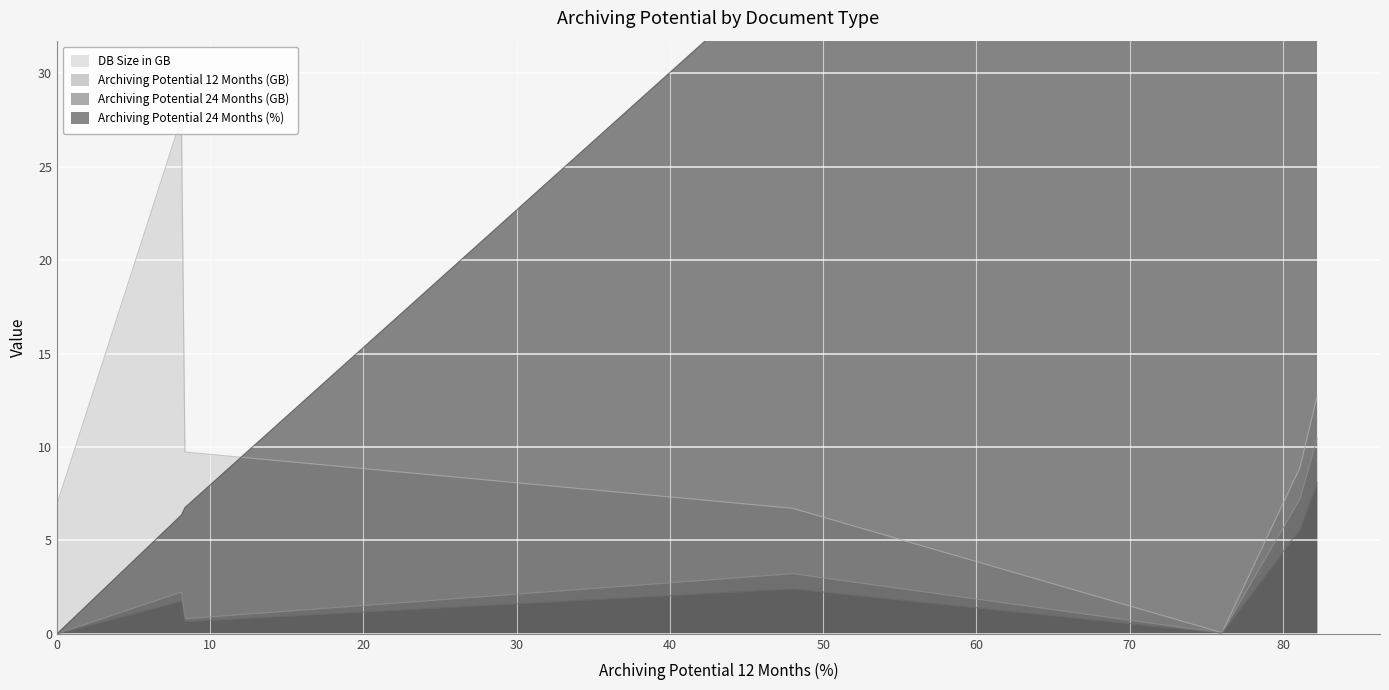

Which series has the largest total across all categories?

Archiving Potential 24 Months (%)